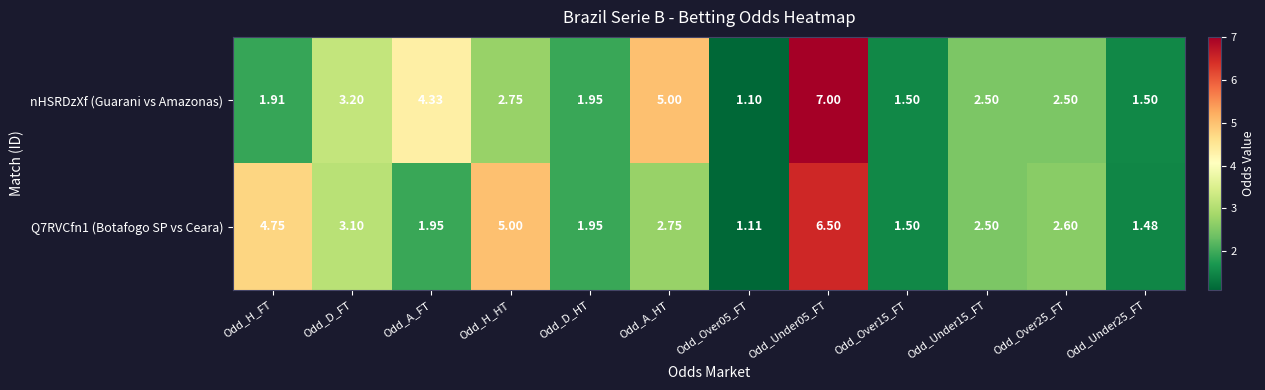

Where does the nHSRDzXf (Guarani vs Amazonas) series first go above 2?

Odd_D_FT